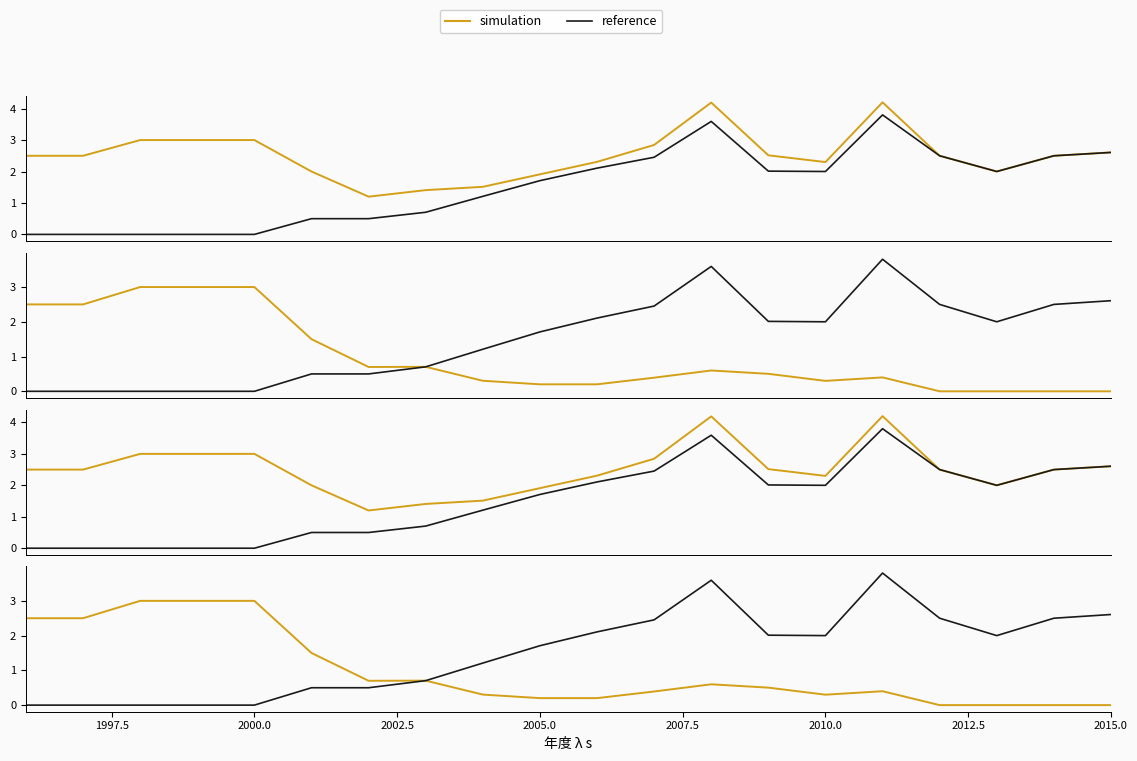

Between 2000.0 and 2002.5, which is larger?

2000.0